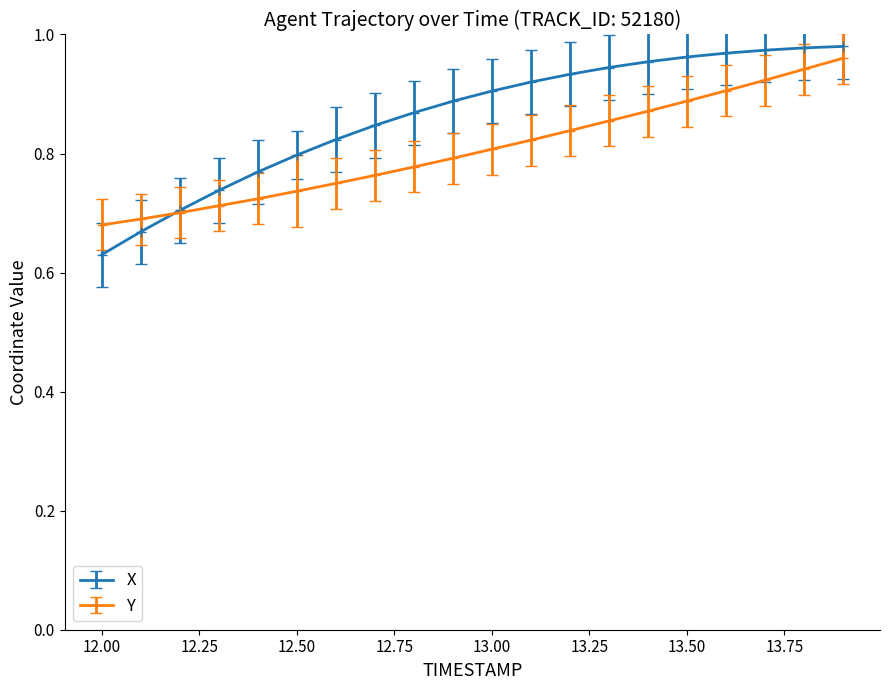

Which series has the widest spread of values?

X